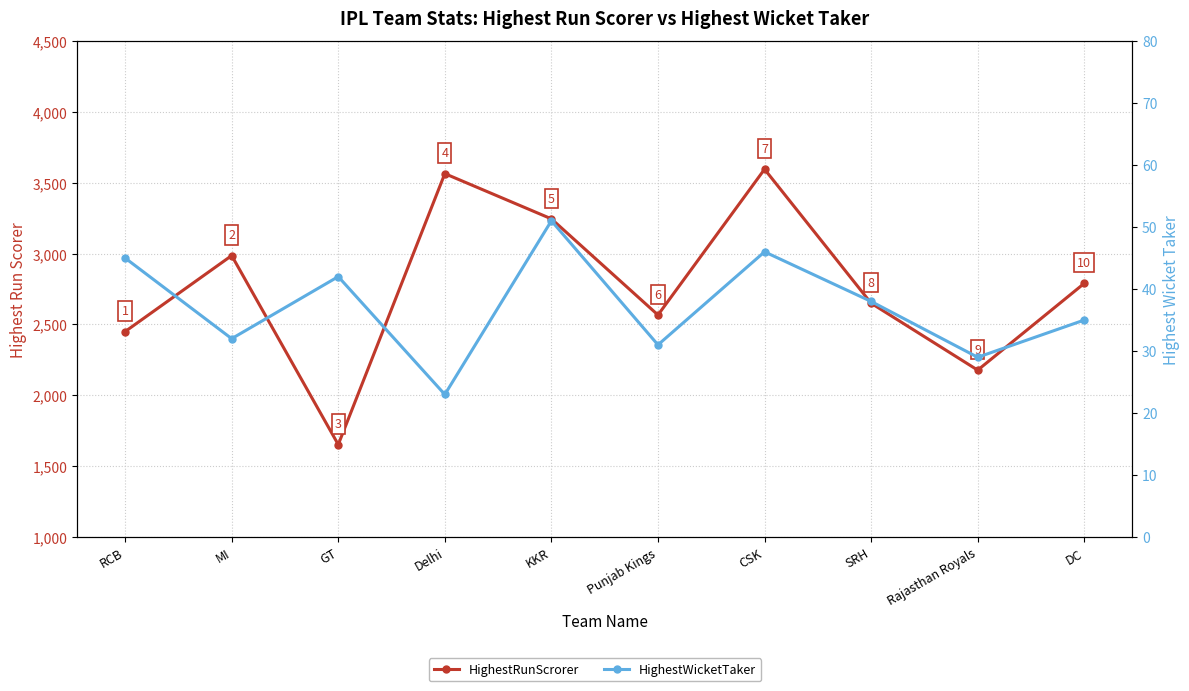

True or false: HighestRunScrorer has more than 0 interior local peaks.

True